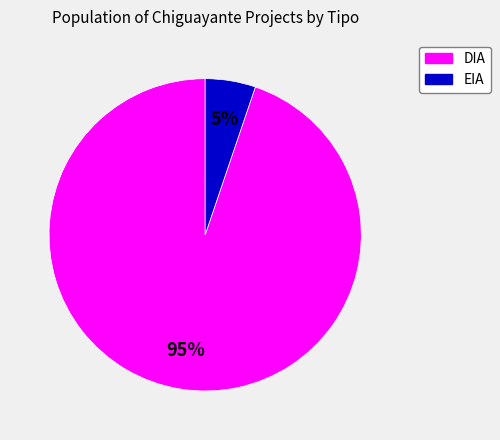

How many segments does this pie chart have?

2